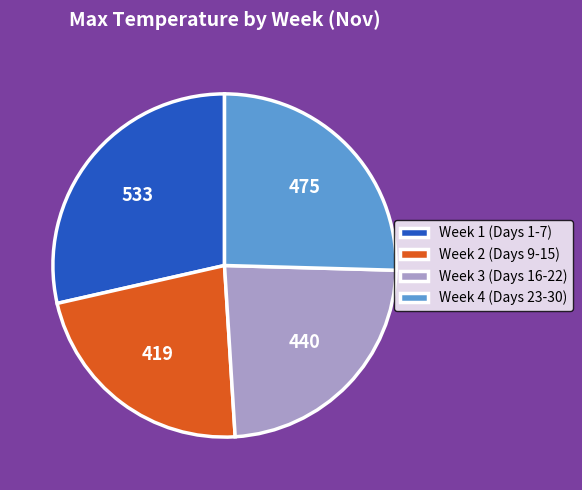

Which has a higher value, Week 2 (Days 9-15) or Week 1 (Days 1-7)?

Week 1 (Days 1-7)